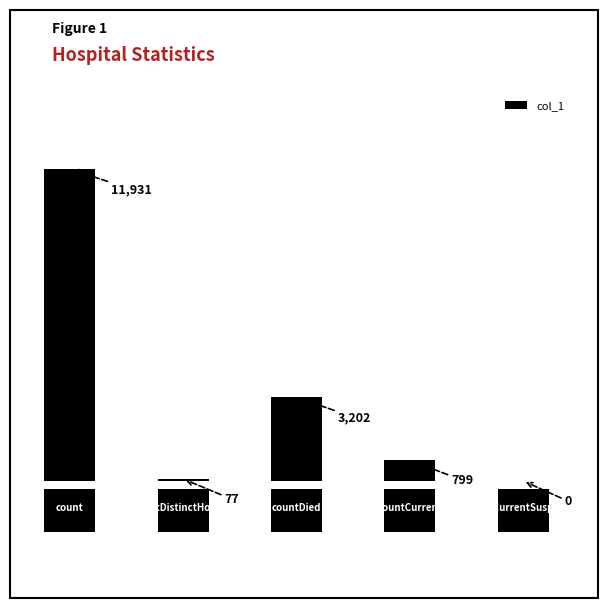

What is the greatest value displayed?

11931